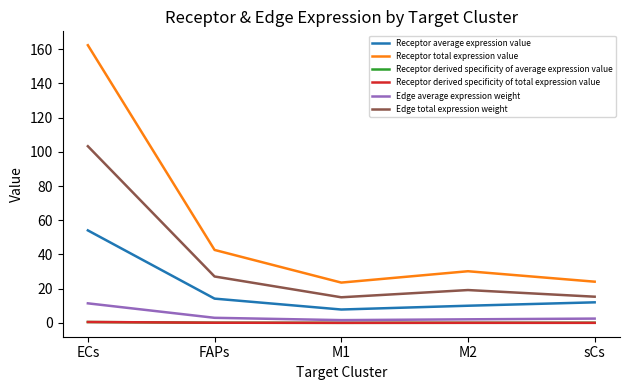

True or false: Receptor average expression value and Receptor derived specificity of total expression value cross at least once.

False